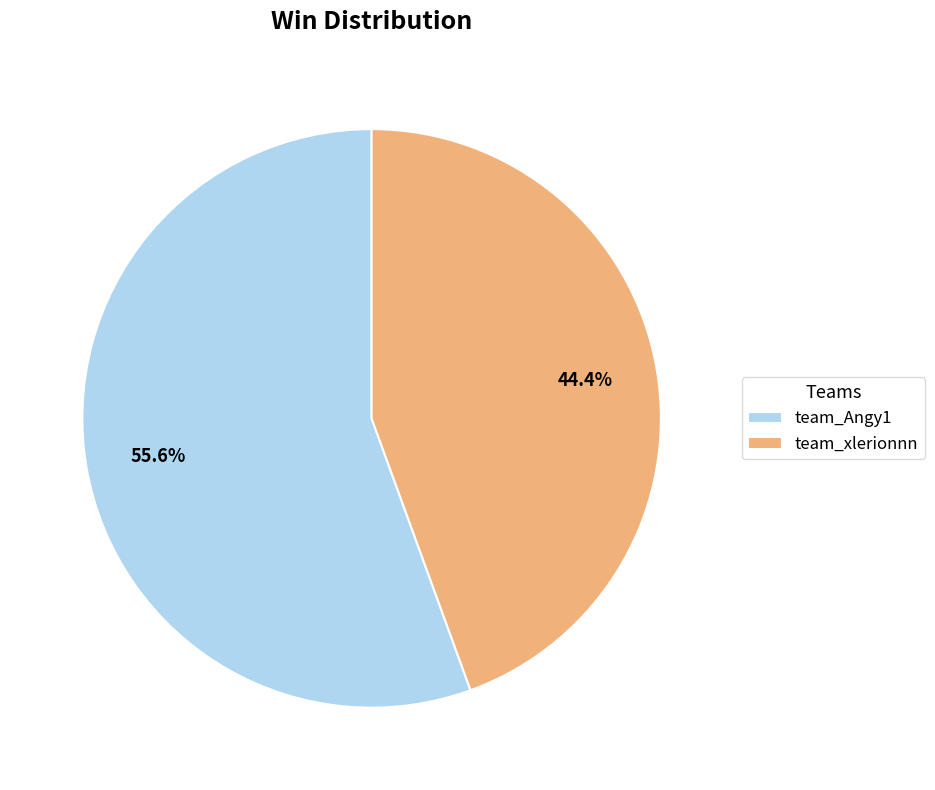

Which slice is the smallest?

team_xlerionnn